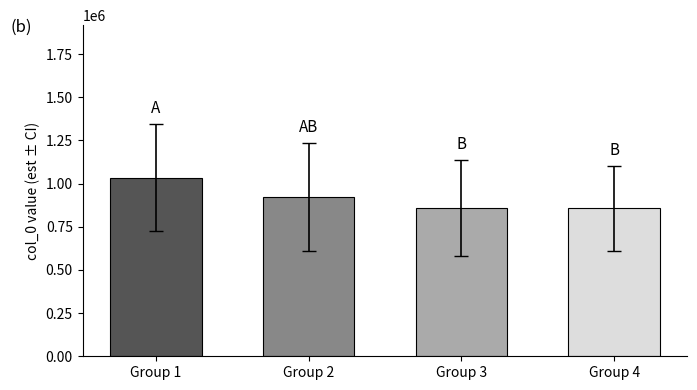

The value at Group 4 is 856992.0. True or false?

True